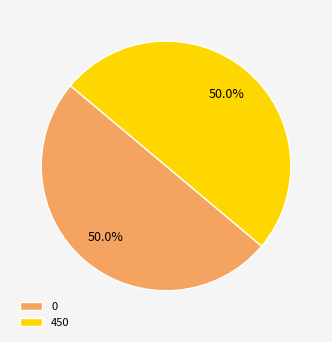

Is the sum of 450 and 0 greater than half?

Yes